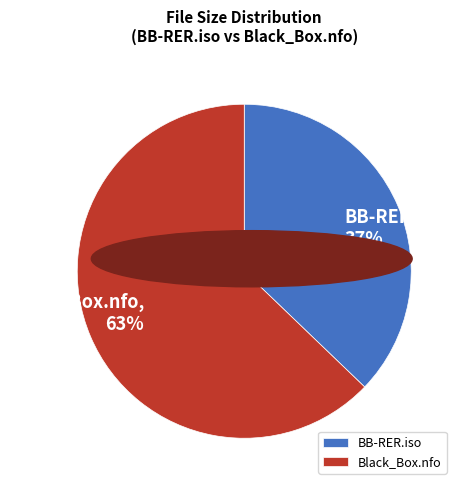

Is it true that Black_Box.nfo is 63% of the pie?

True